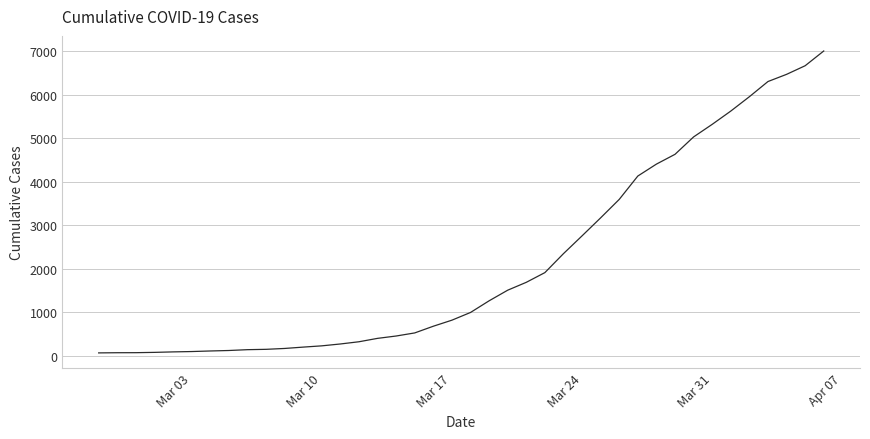

What is the average value?

2144